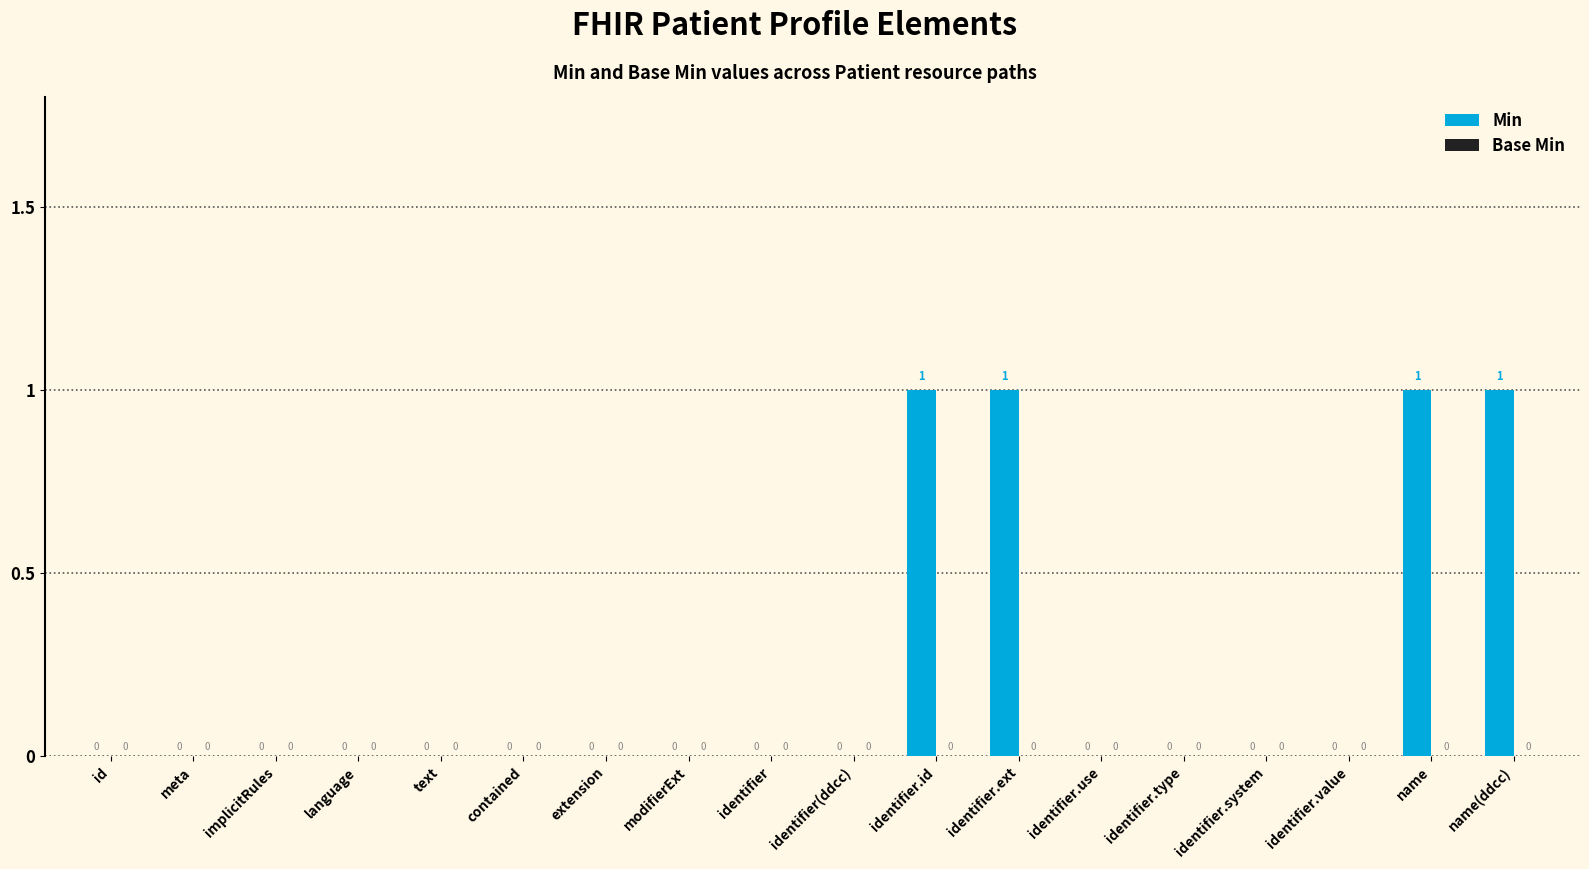

True or false: the data shows 2 at name.

False